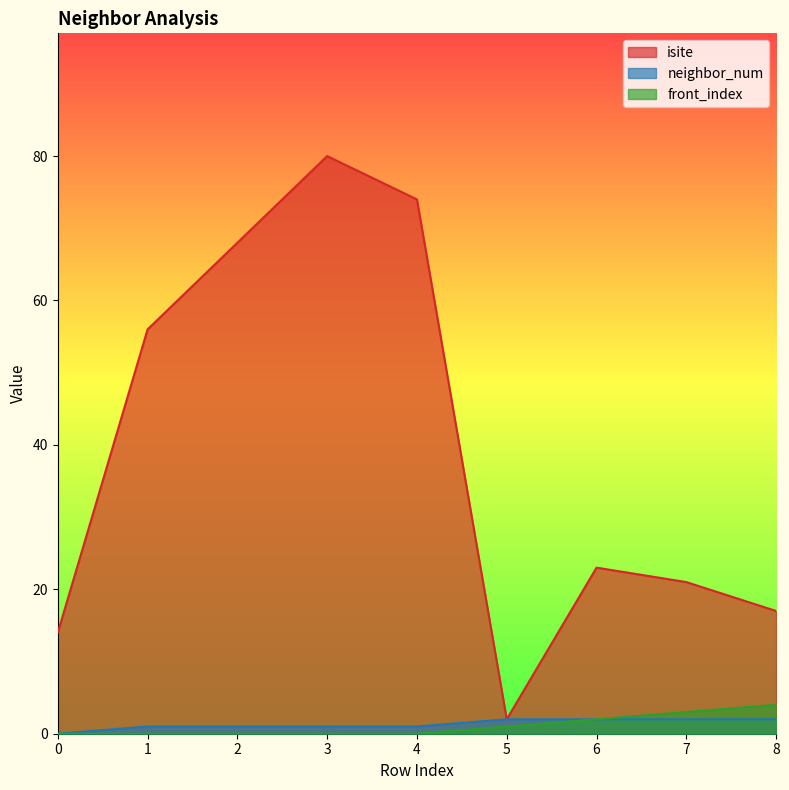

At which category is the sum across all series the highest?

3